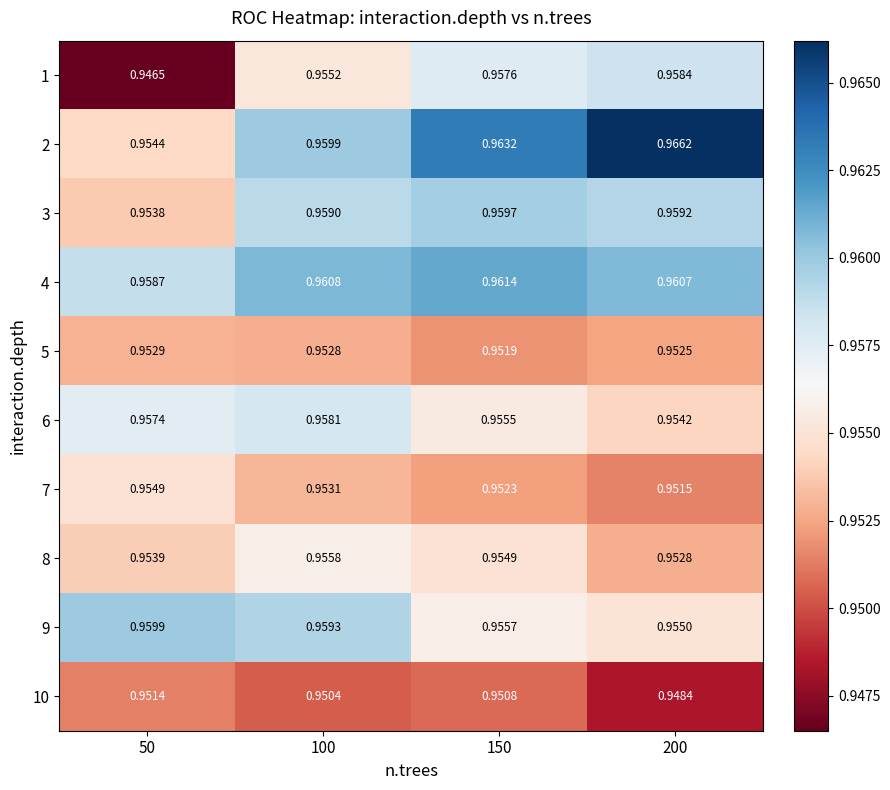

Is the value of 8 at 150 greater than the value of 5 at 50?

Yes